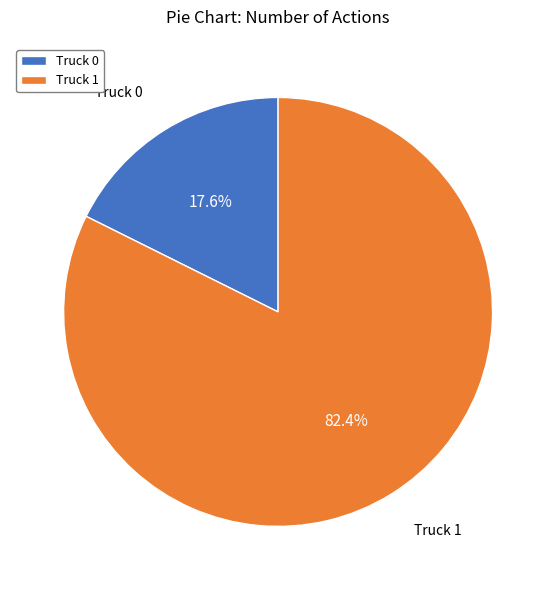

Count the number of slices in the pie.

2